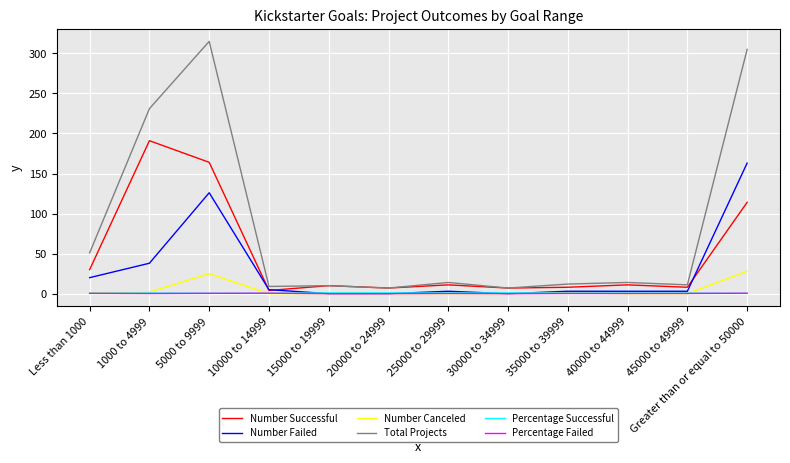

True or false: Percentage Successful has a value of 0.8 at 1000 to 4999.

True